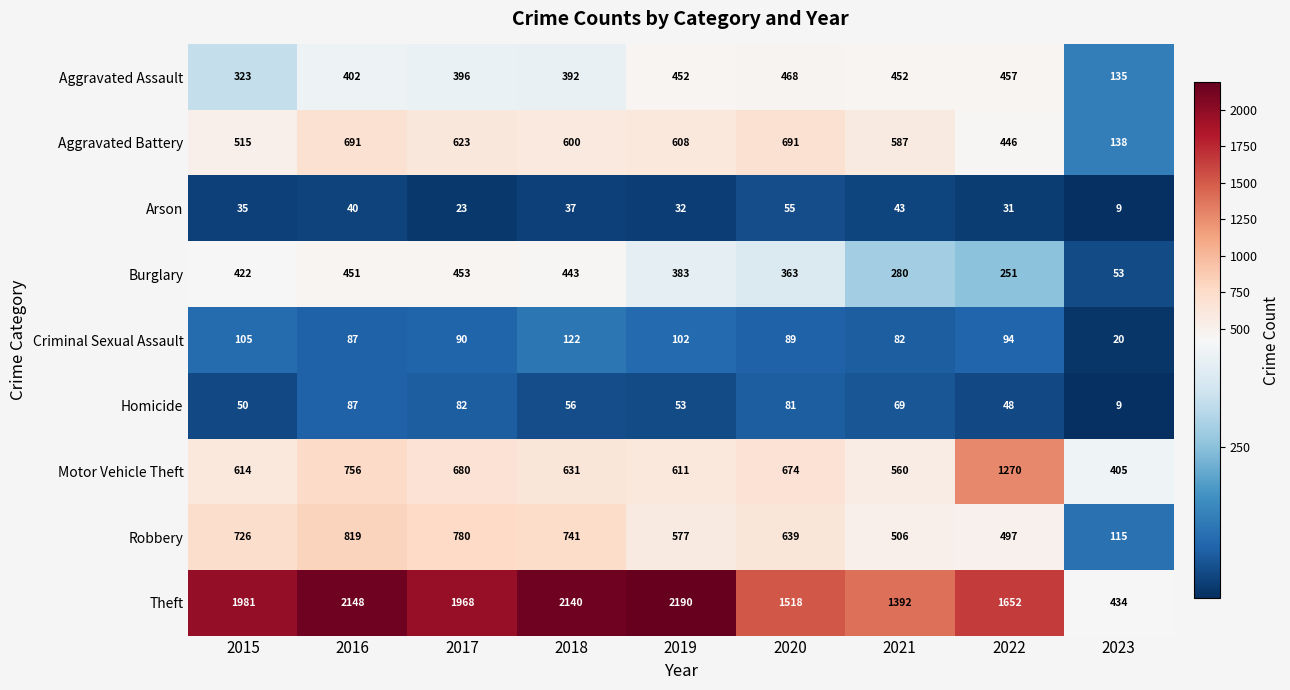

What is the sum of all Arson values?

305